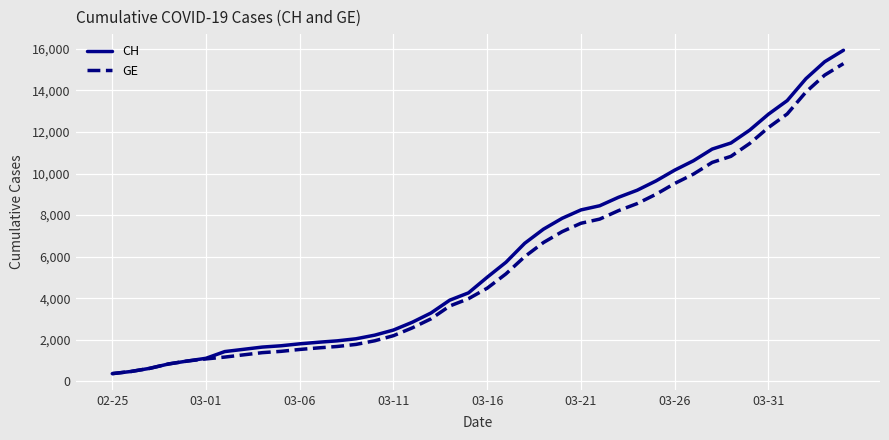

What is the difference between the maximum and minimum values in the GE series?

14909